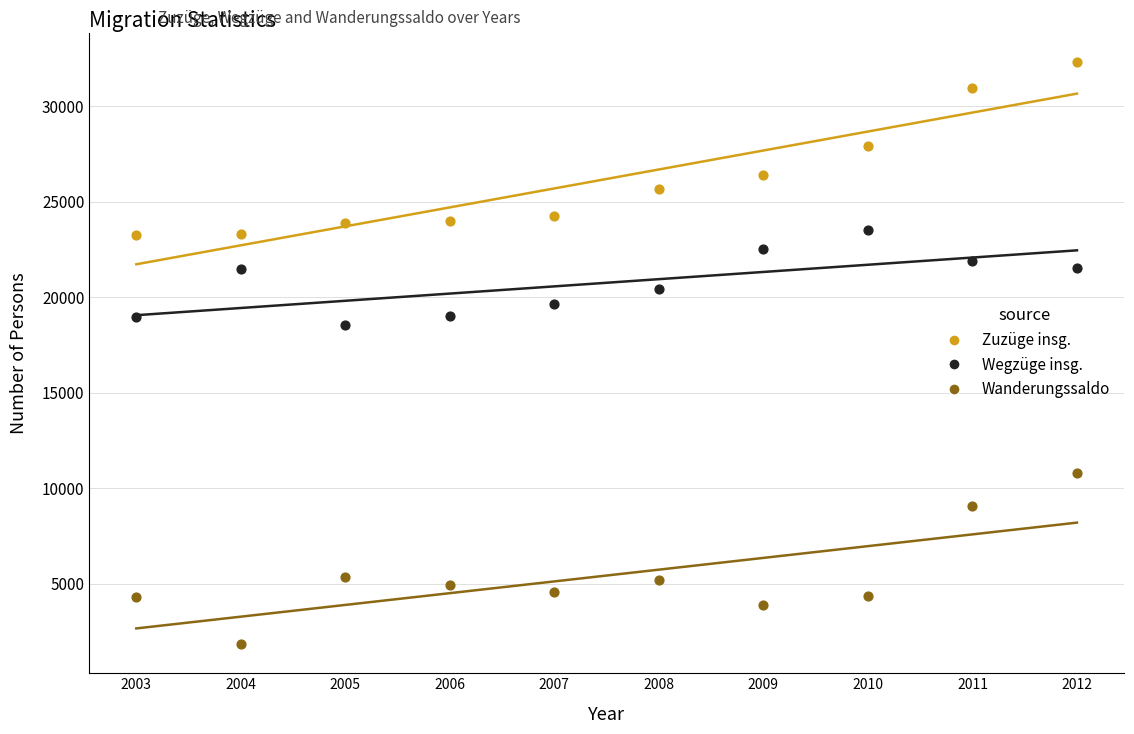

Which series has the largest Y range (max minus min)?

Zuzüge insg.